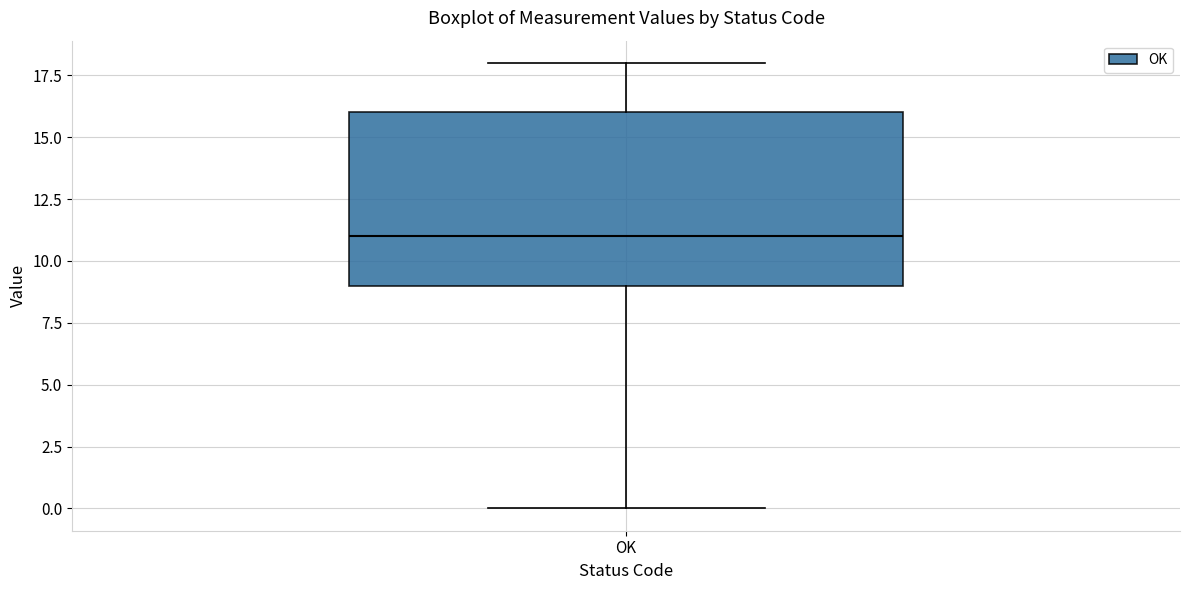

Read this box plot against the y-axis: the position of the median line, the range covered by the box, and the ends of both whiskers. The values are not printed on the chart, so give them approximately, as read against the axis.

median 11, box 9 to 16, whiskers 0 to 18